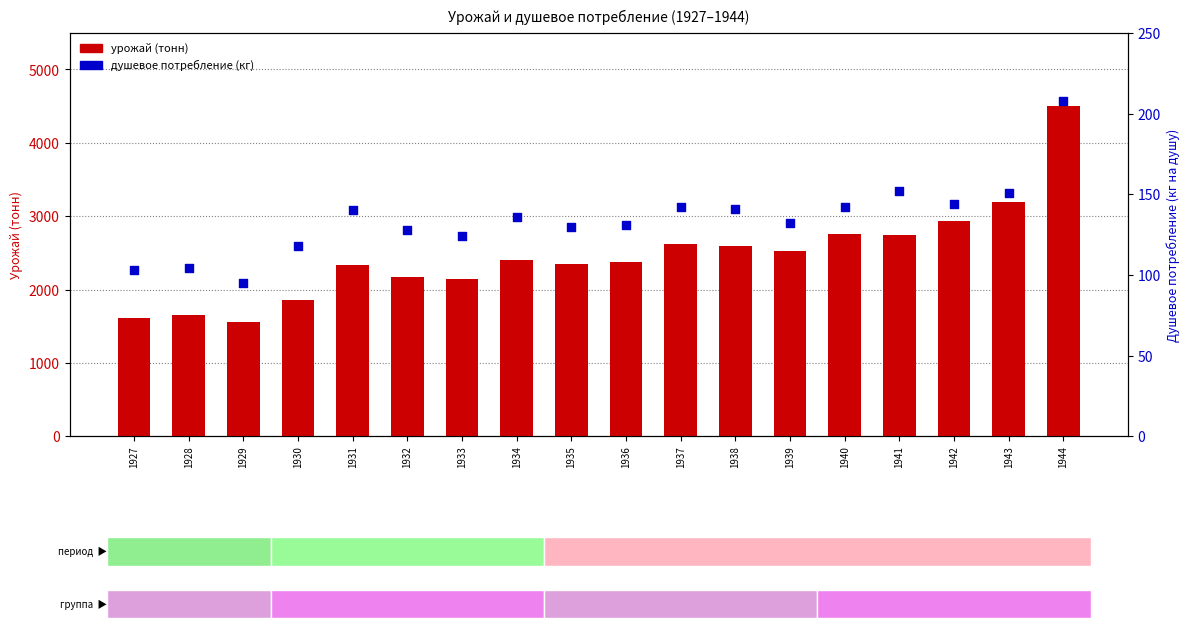

Which series has the widest spread of Y values?

урожай (тонн)